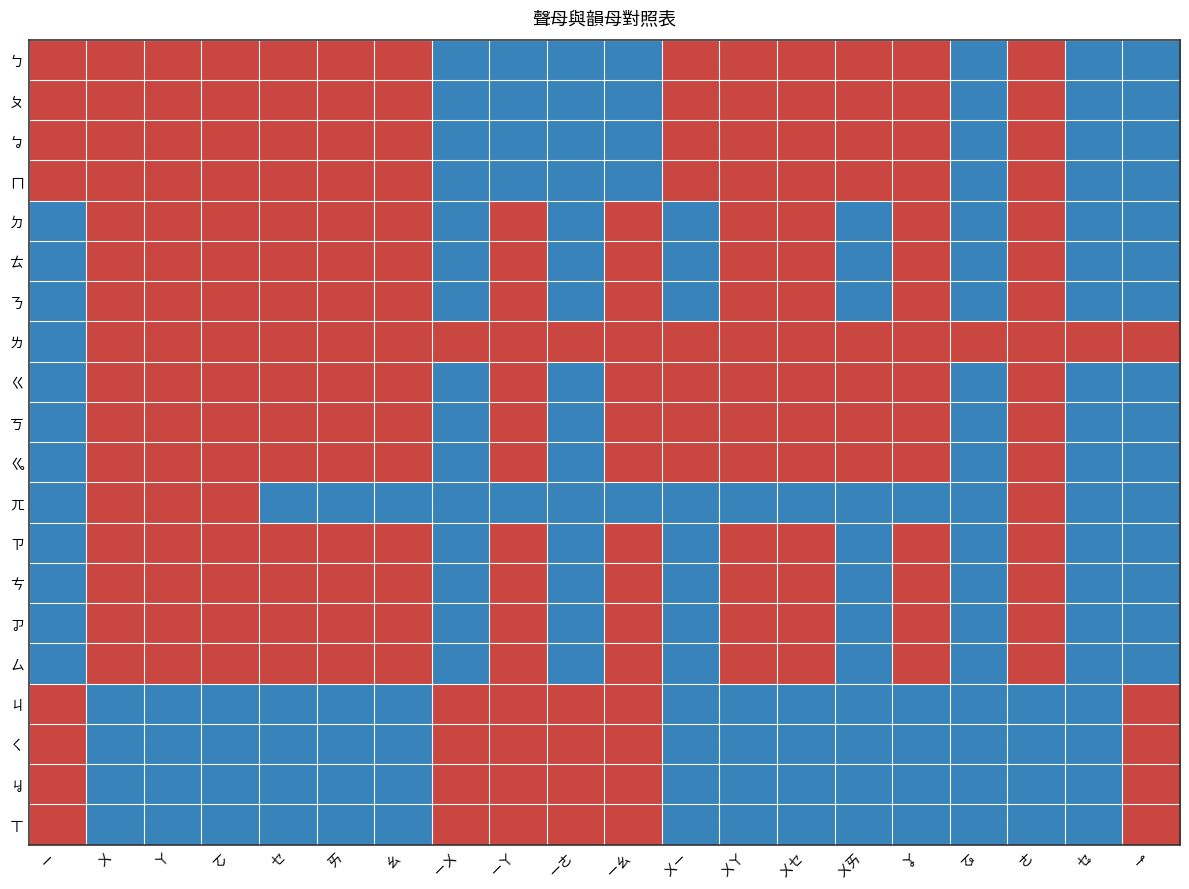

What is the maximum value shown in the chart?

1